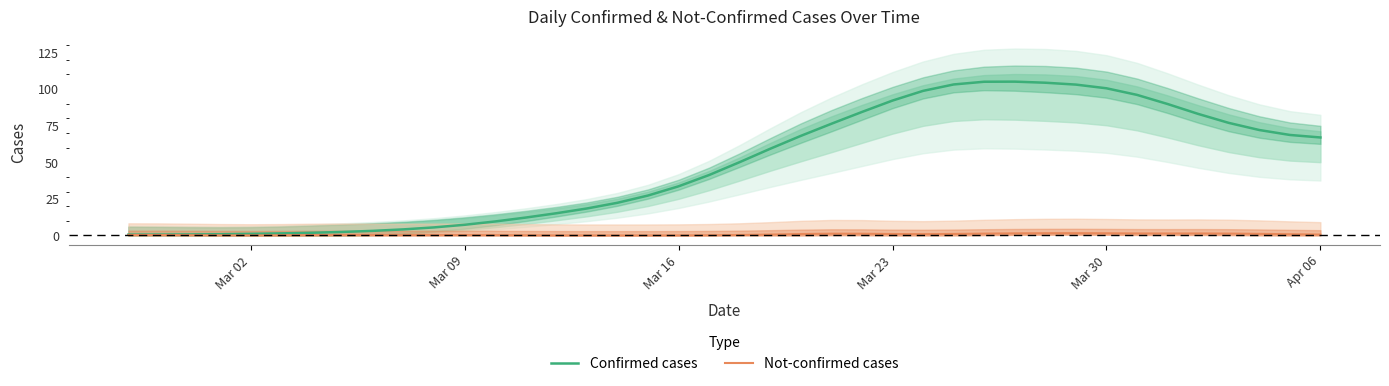

Is it true that Not-confirmed cases equals 1.0 at Mar 23?

True